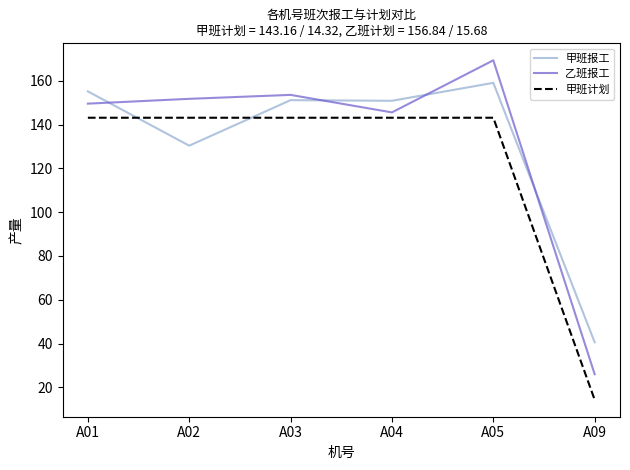

After their last crossing, which series has the higher values: 甲班计划 or 甲班报工?

甲班报工